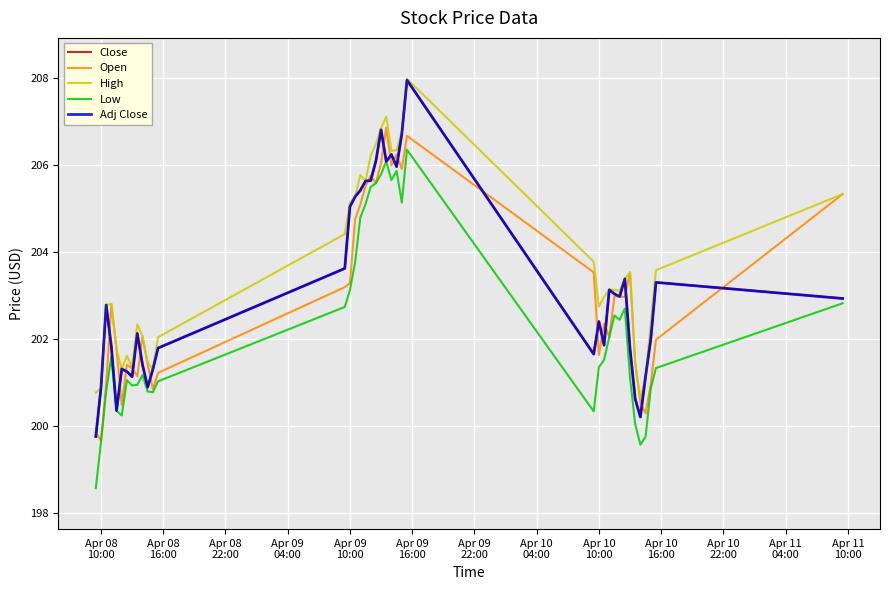

Is this an area chart (filled region under the line)?

No